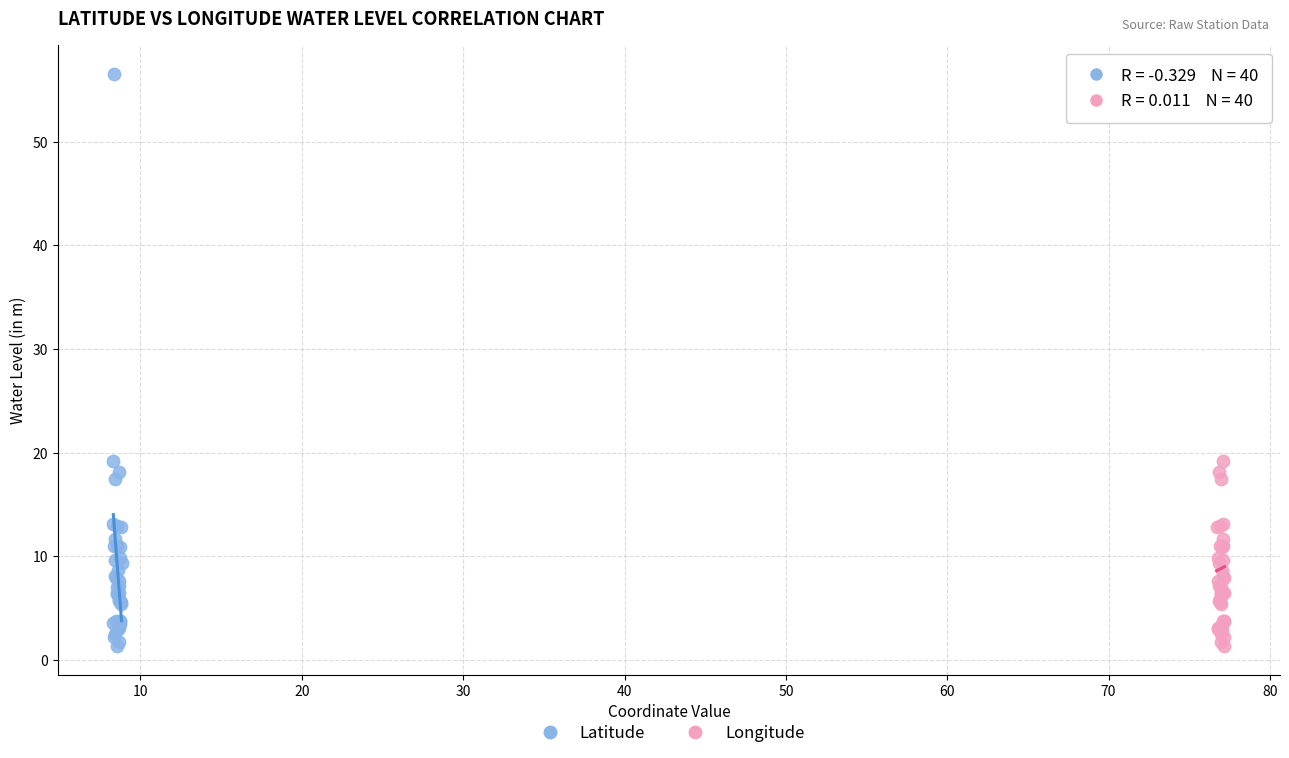

What are all the series names shown in the legend?

Latitude, Longitude